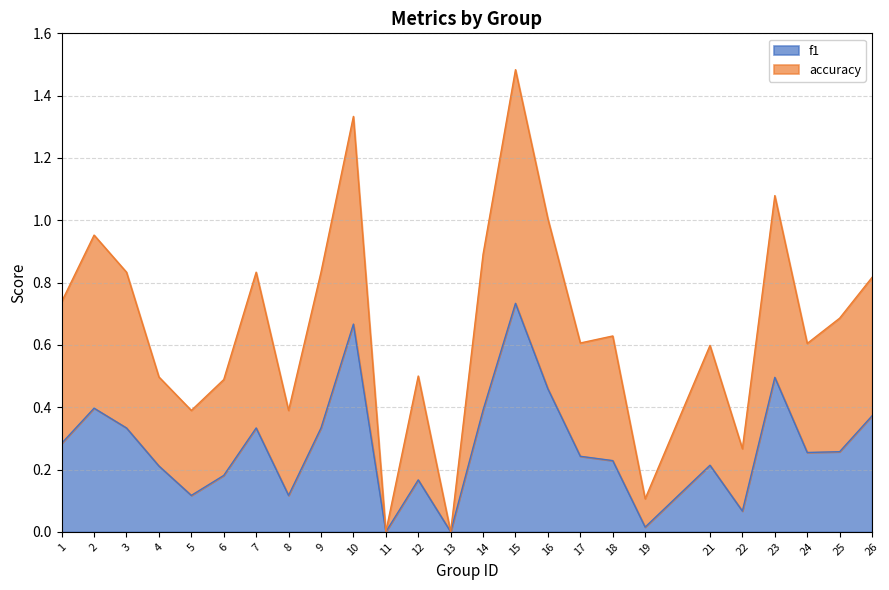

Which category has the highest value in the f1 series?

15